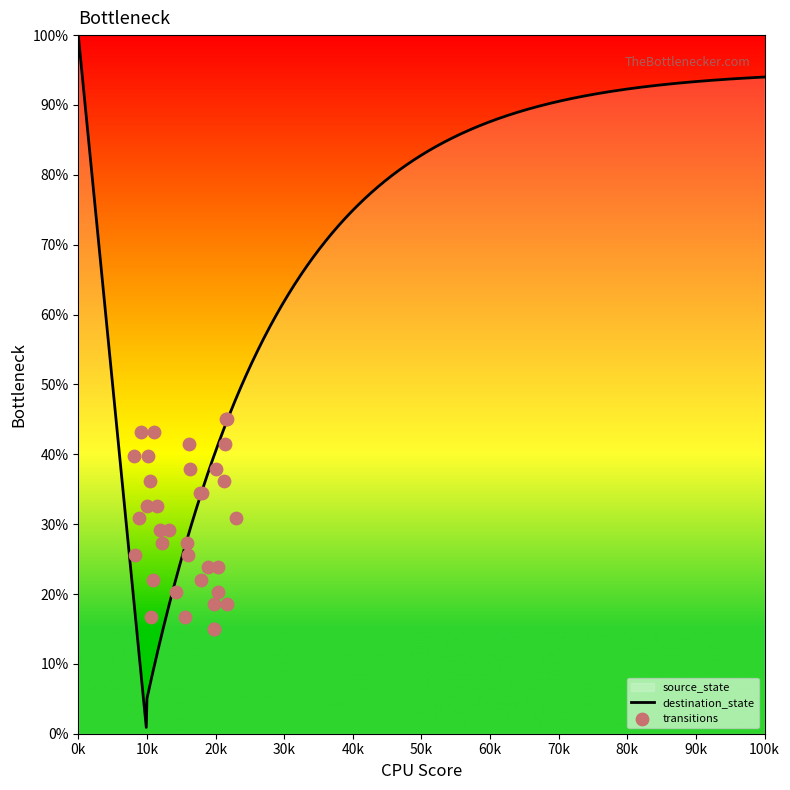

What is the maximum value for destination_state?

100.0